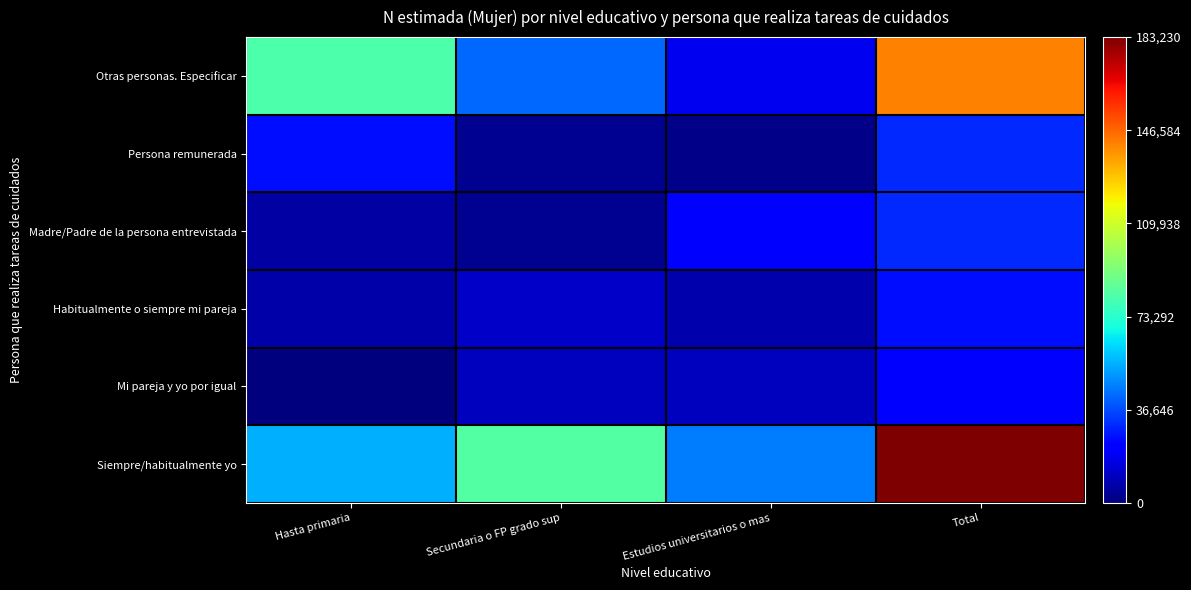

How many series are shown in this chart?

6